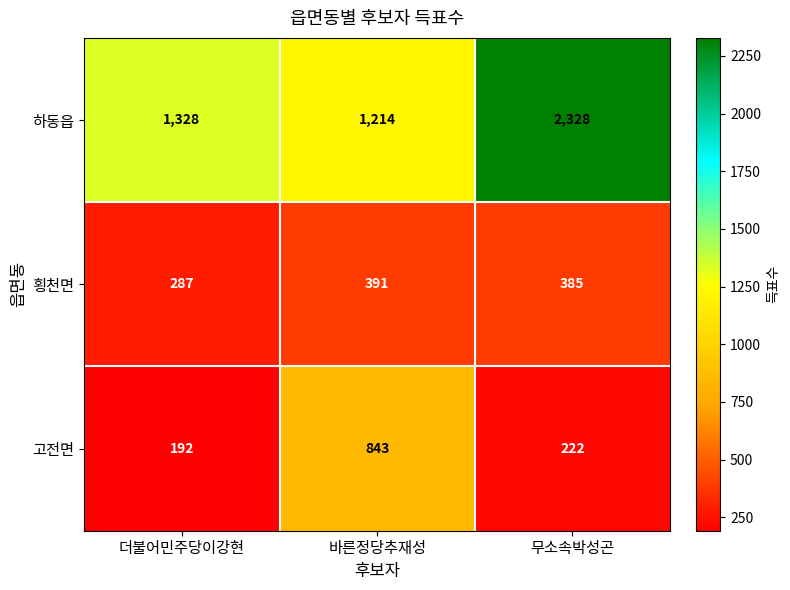

Reading left to right, list all the values displayed in this chart.

하동읍: 1328	1214	2328
횡천면: 287	391	385
고전면: 192	843	222